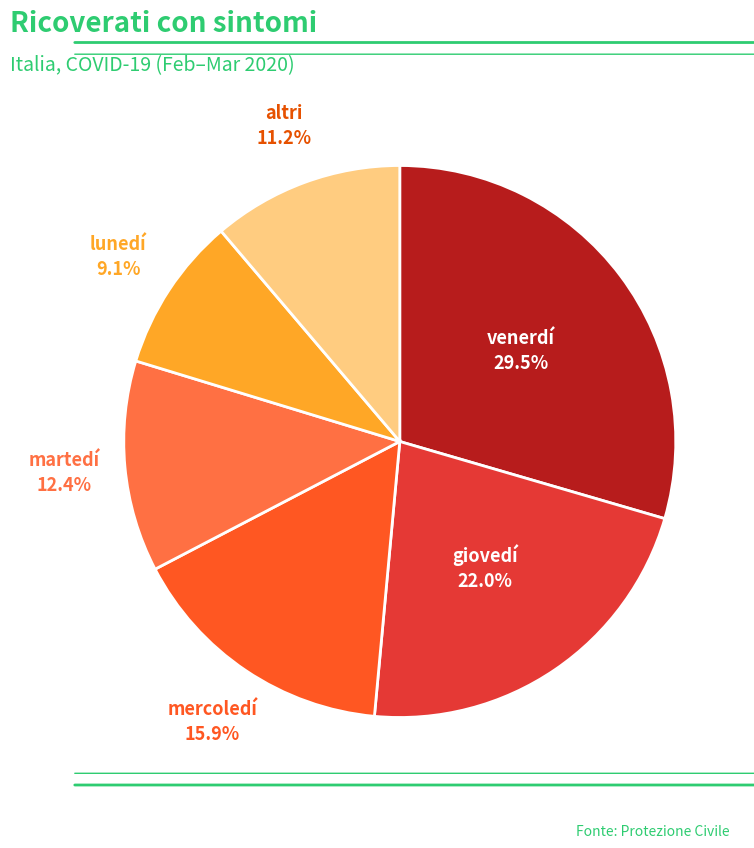

Count the number of slices in the pie.

6